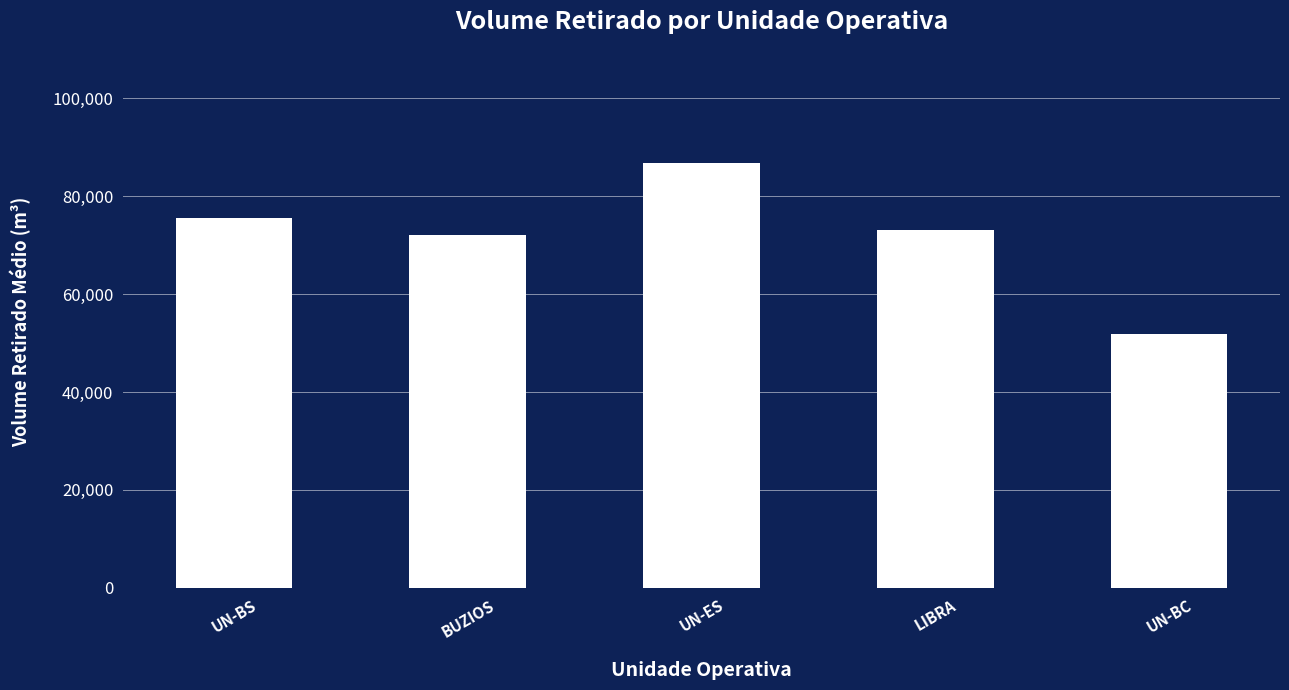

What is the difference between the second highest and second lowest values?

3442